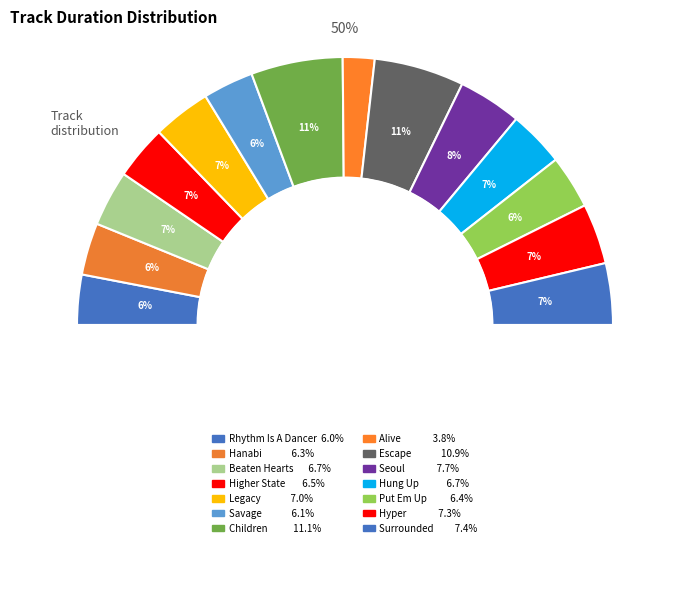

To the nearest percent, what is the difference between the Hanabi and Surrounded slice percentages?

1%